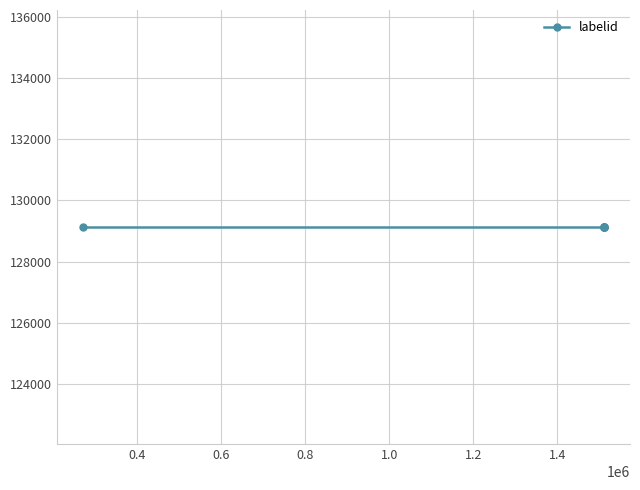

True or false: labelid has a value of 66637 at 270838.

False